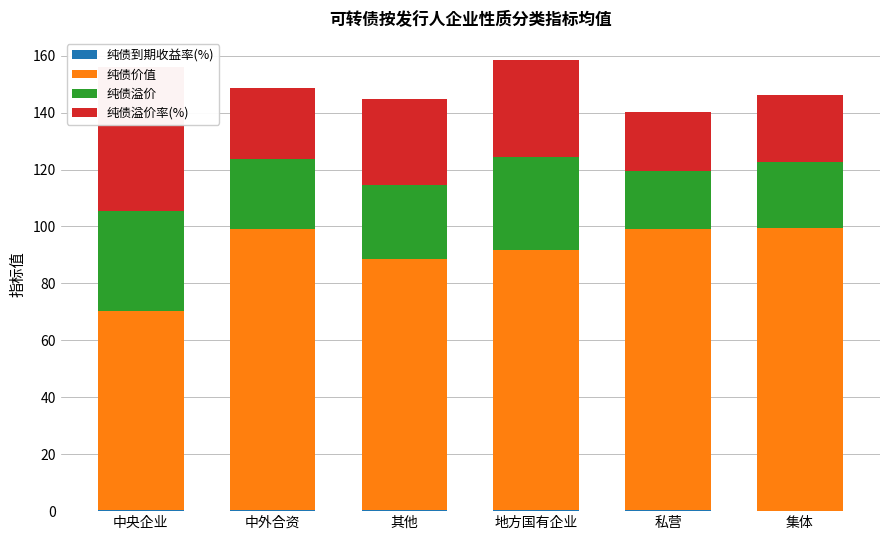

Rank the series at 中央企业 from highest to lowest value.

纯债价值, 纯债溢价率(%), 纯债溢价, 纯债到期收益率(%)